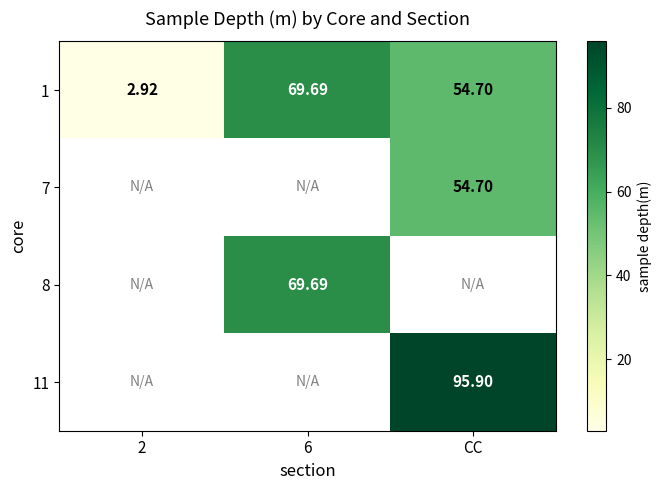

Where is 1 nearest to the value 36?

CC